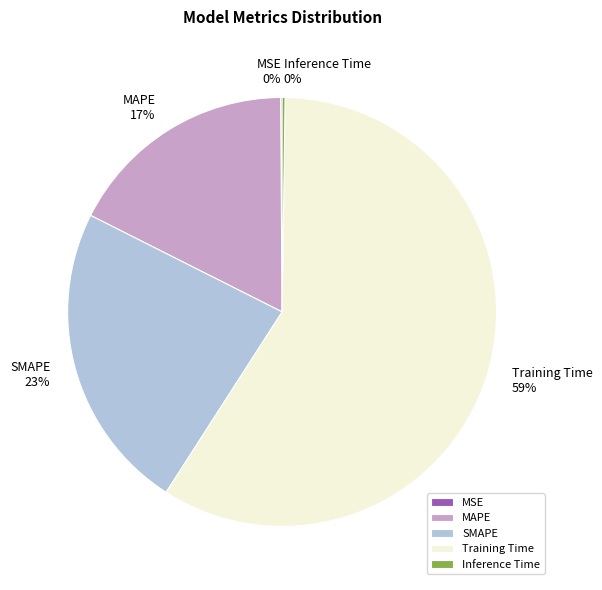

To the nearest percent, what is the difference between the MAPE 17% and SMAPE 23% slice percentages?

6%